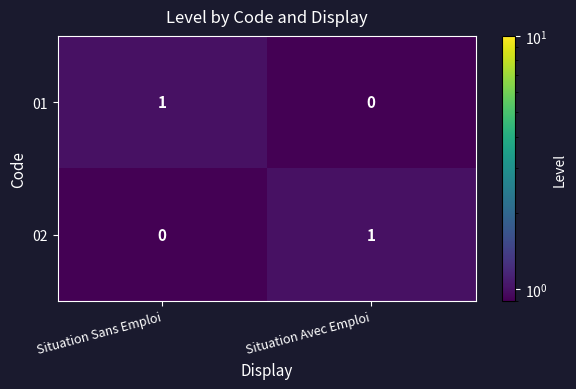

Rank the series at Situation Avec Emploi from highest to lowest value.

02, 01